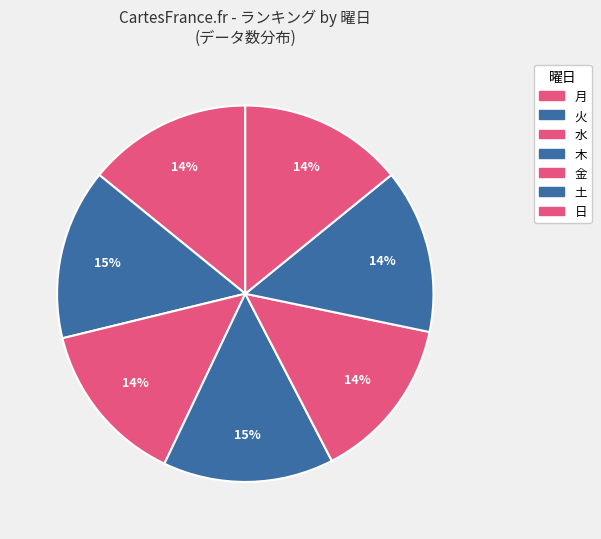

How many slices are in this pie chart?

7